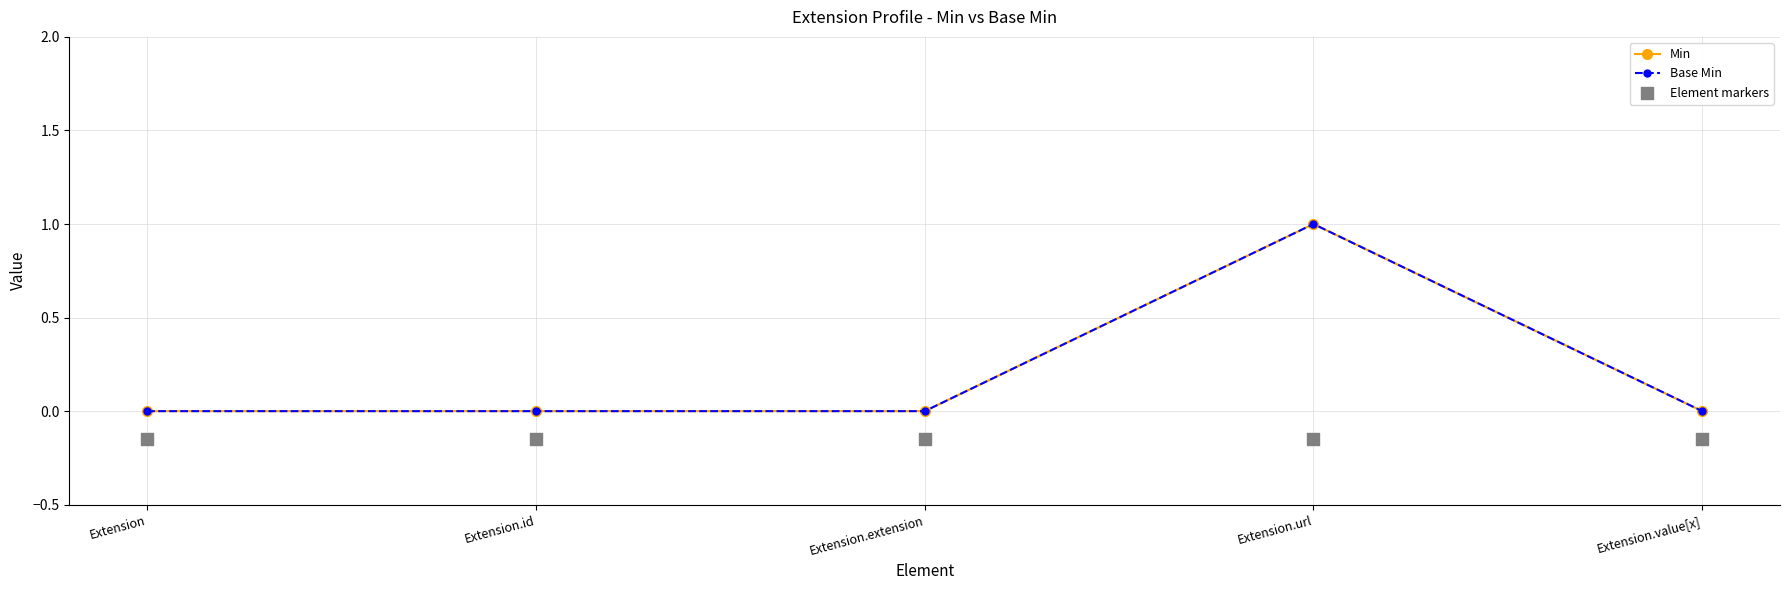

At which category is the sum across all series the highest?

Extension.url